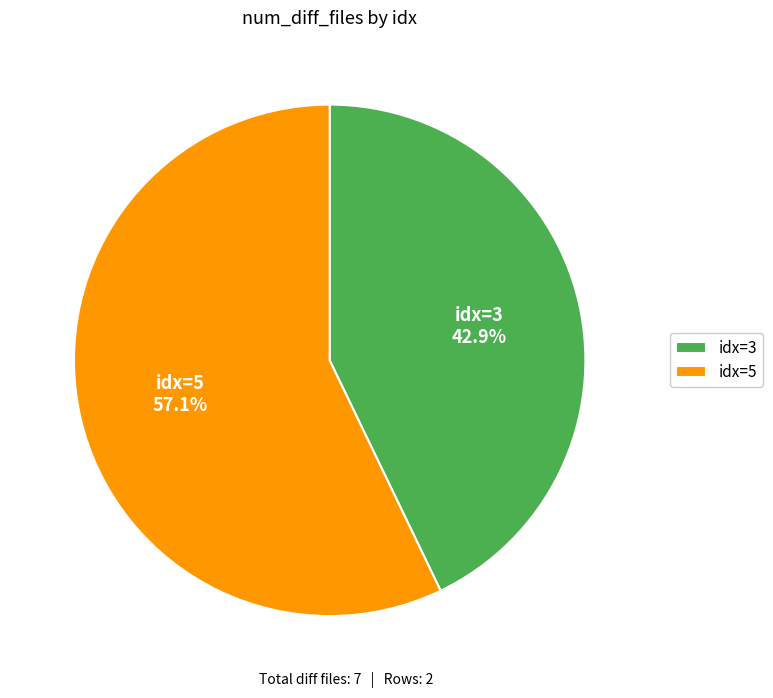

How much of the chart is everything except idx=5?

42.9%